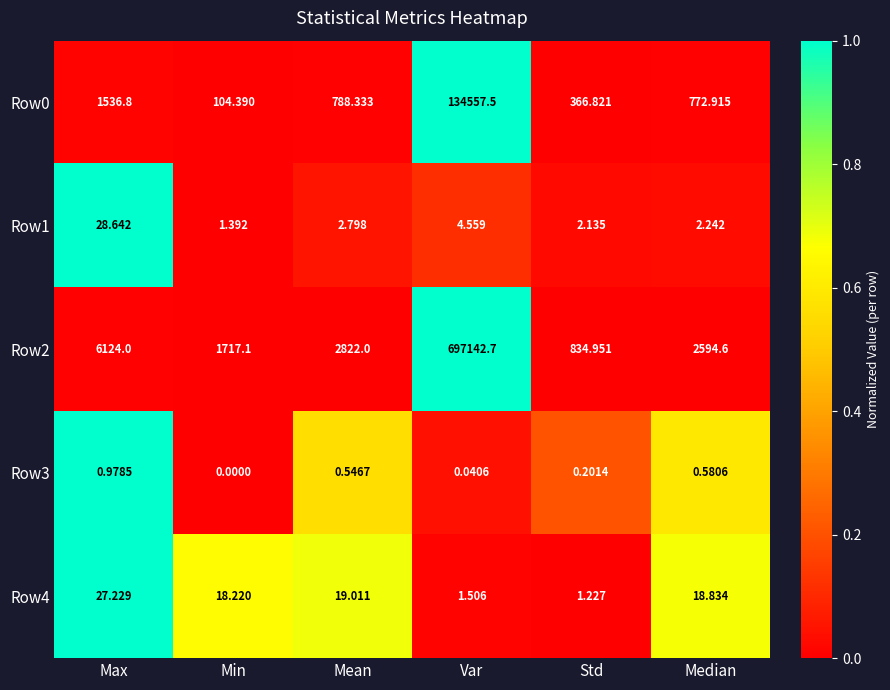

Rank the categories by Row0 value from lowest to highest.

Min, Std, Median, Mean, Max, Var